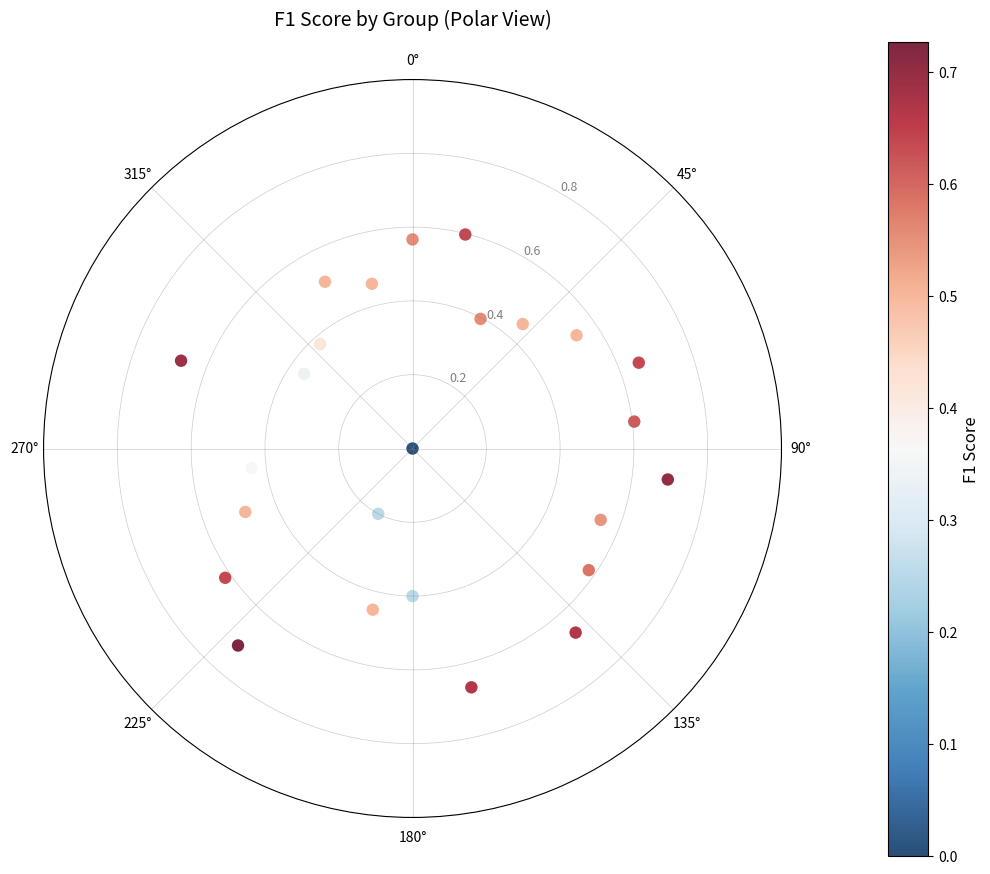

What is the range of X values (max minus min)?

6.0